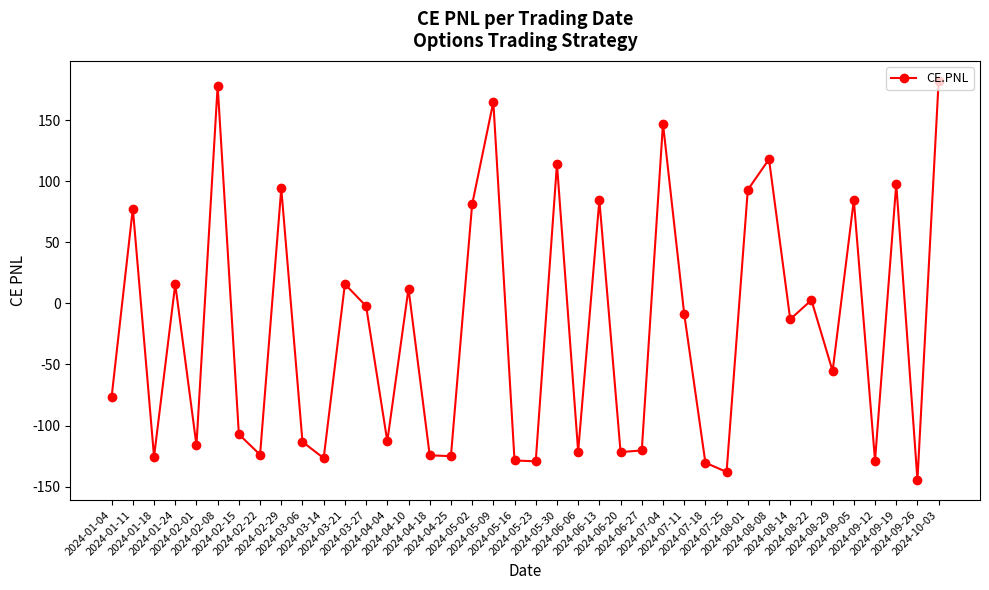

What is the sum of all values?

-829.9